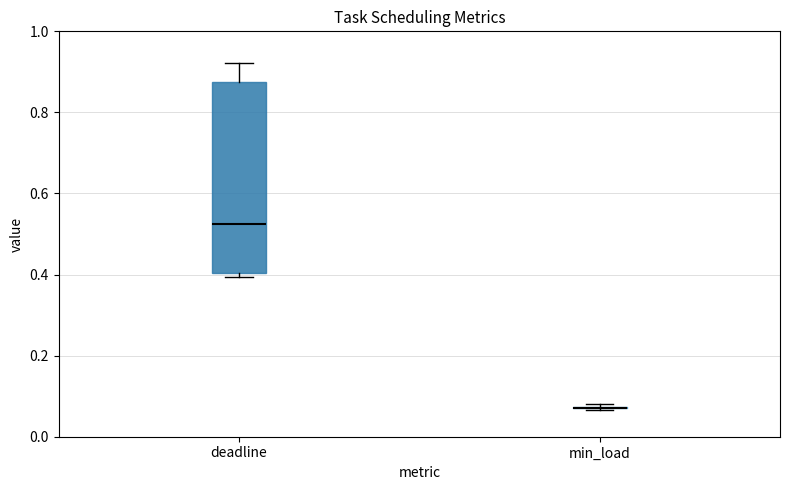

Reading left to right, read every box against the y-axis: the position of its median line, the range the box covers, and the ends of its whiskers. The values are not printed on the chart, so give them approximately, as read against the axis.

deadline: median 0.52, box 0.40 to 0.88, whiskers 0.40 (just below the box's lower edge) to 0.92
min_load: box collapsed to a line at 0.08, whiskers 0.06 to 0.08